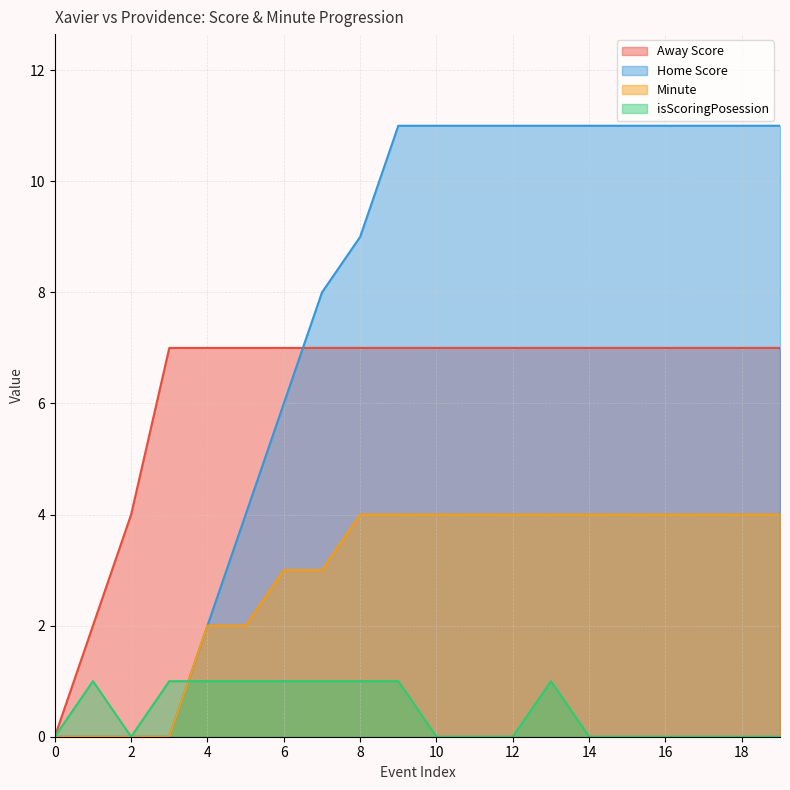

True or false: Minute and Away Score intersect in this chart.

False